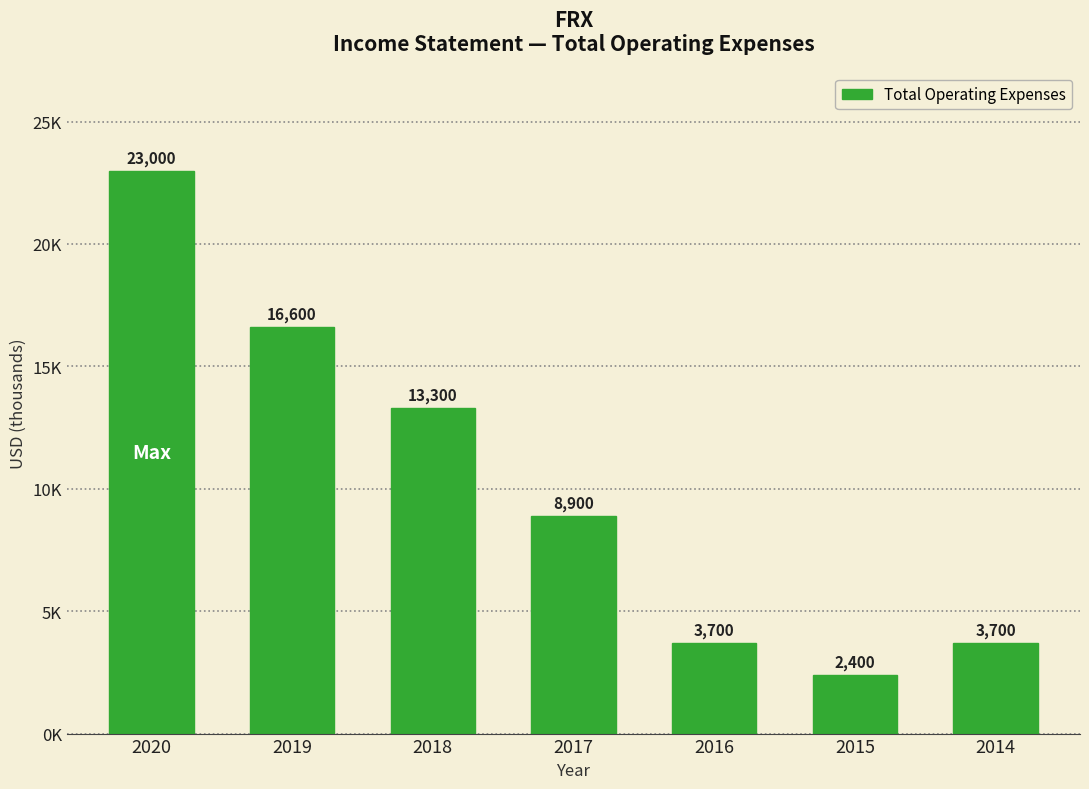

What is the value of the 6th bar from the left?

2400